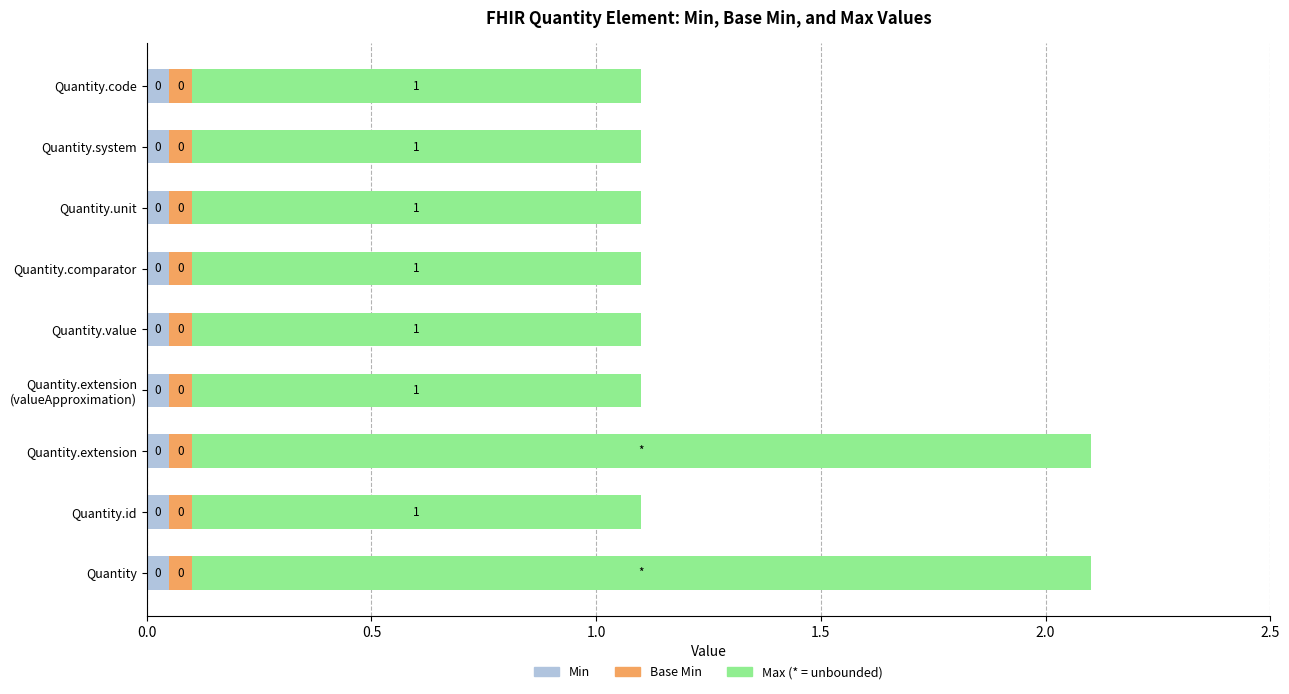

True or false: Max has a value of 1.5 at Quantity.id.

False